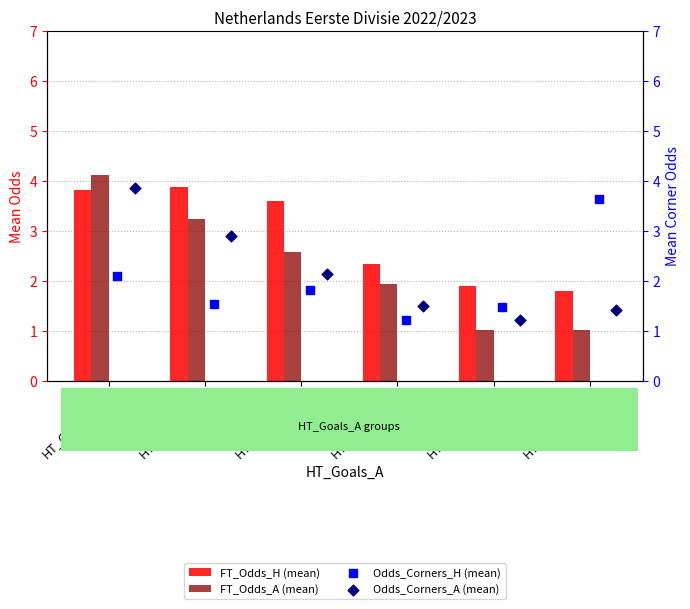

Which series has the widest spread of Y values?

FT_Odds_A (mean)